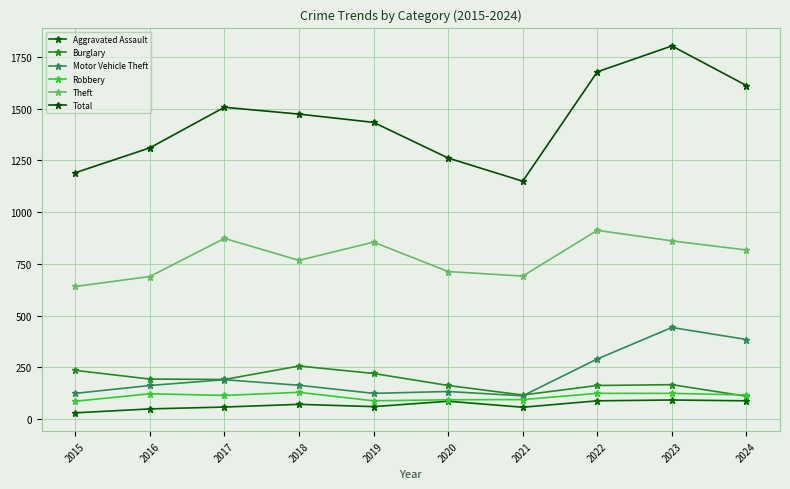

What are all the series names shown in the legend?

Aggravated Assault, Burglary, Motor Vehicle Theft, Robbery, Theft, Total